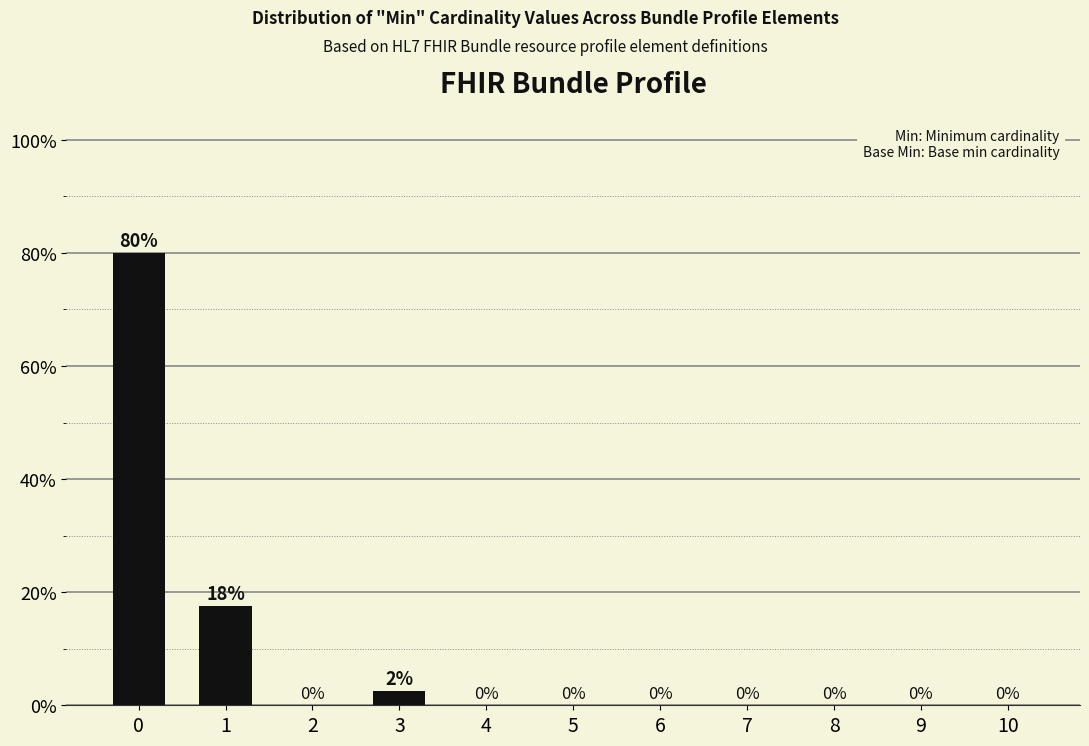

Does the chart contain any negative values?

No